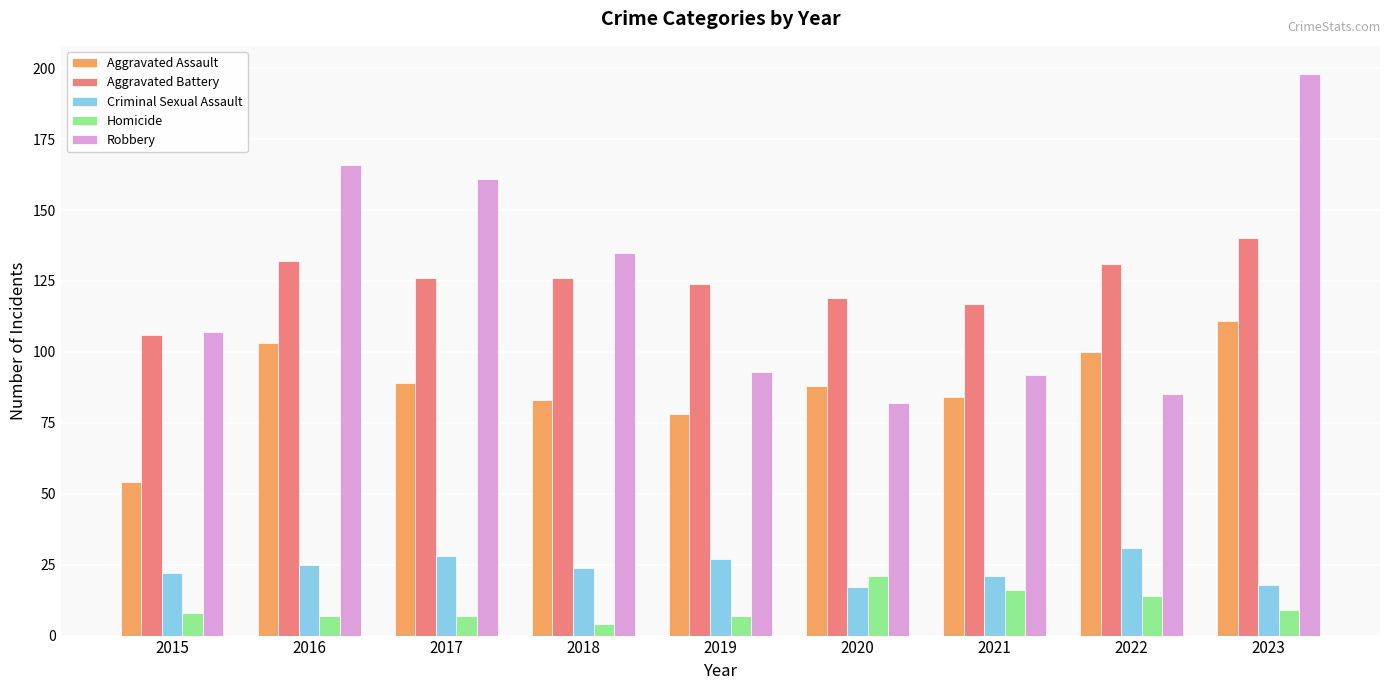

At which category is the sum across all series the highest?

2023